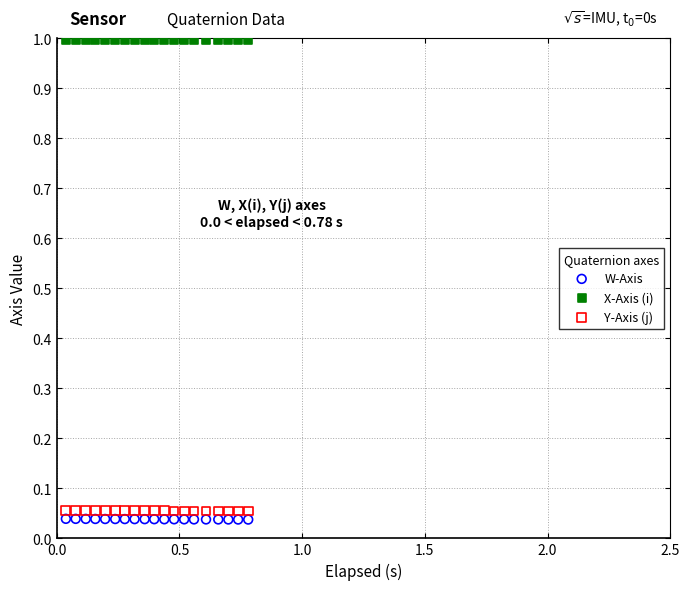

Which series reaches the maximum Y coordinate?

X-Axis (i)